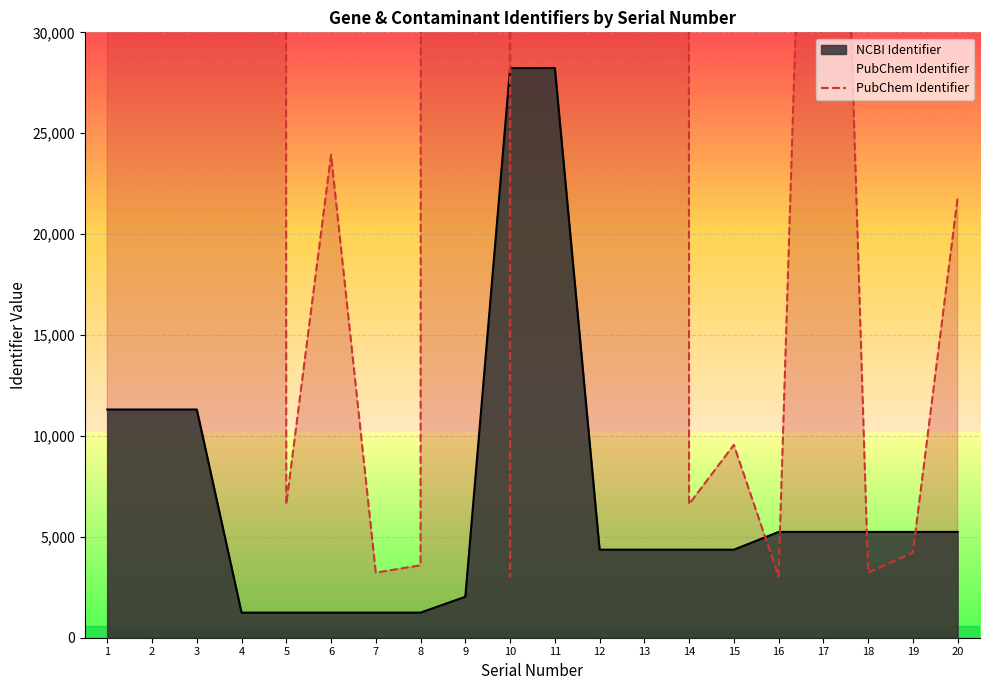

What is the change in value from 4 to 15?

-5350042